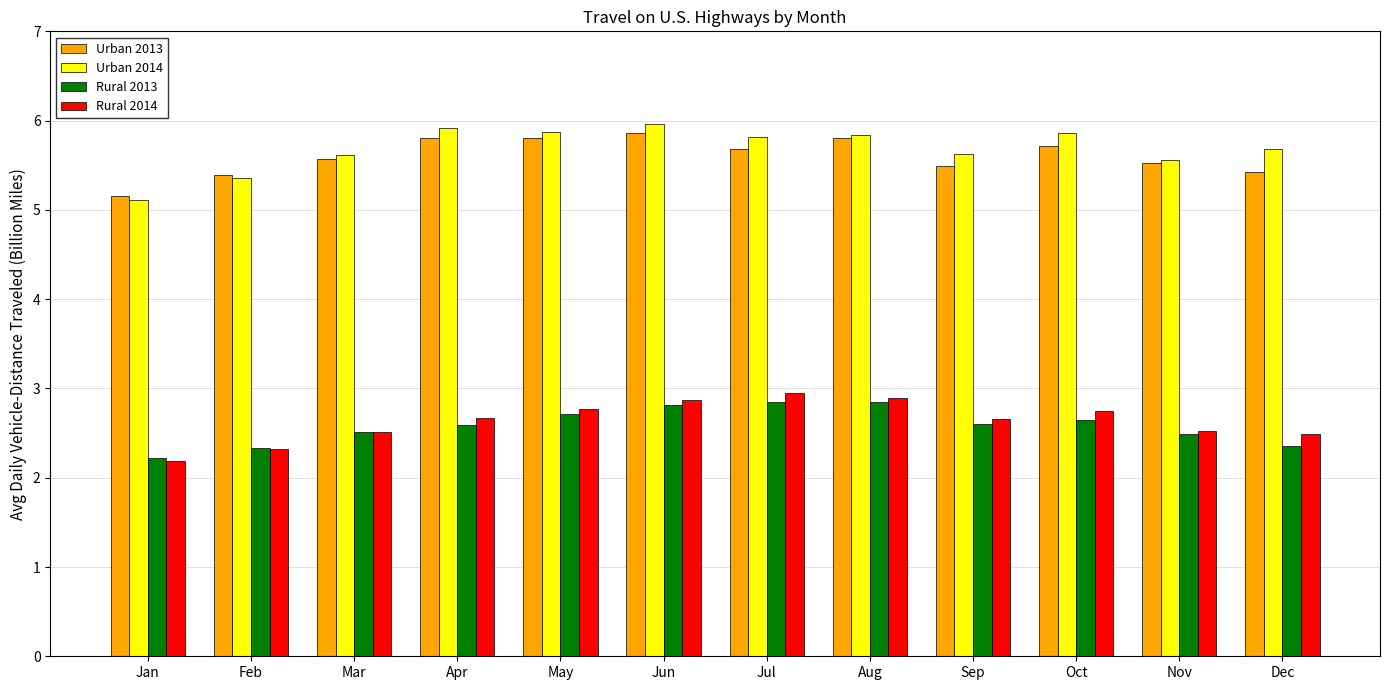

At which label is Rural 2014 closest to 2?

Jan